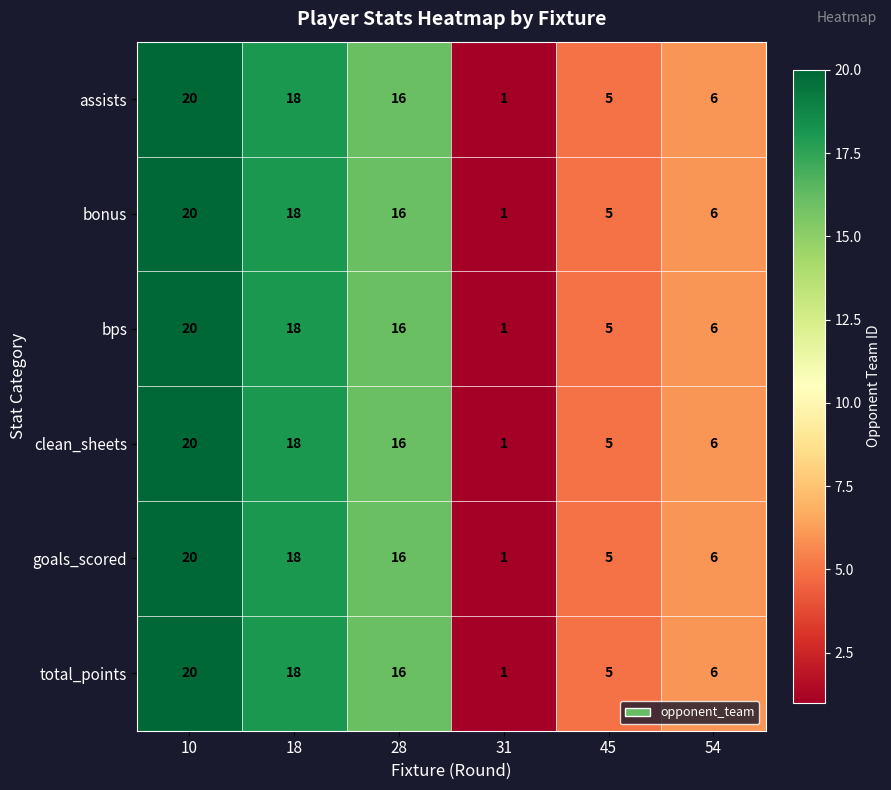

Rank the categories by clean_sheets value from highest to lowest.

10, 18, 28, 54, 45, 31